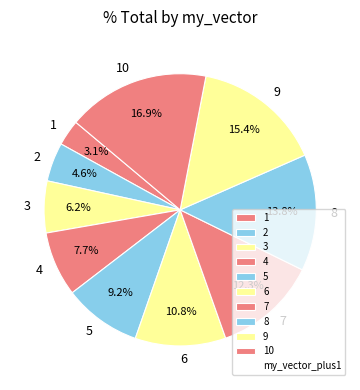

Combined, do 10 and 9 account for over 50%?

No